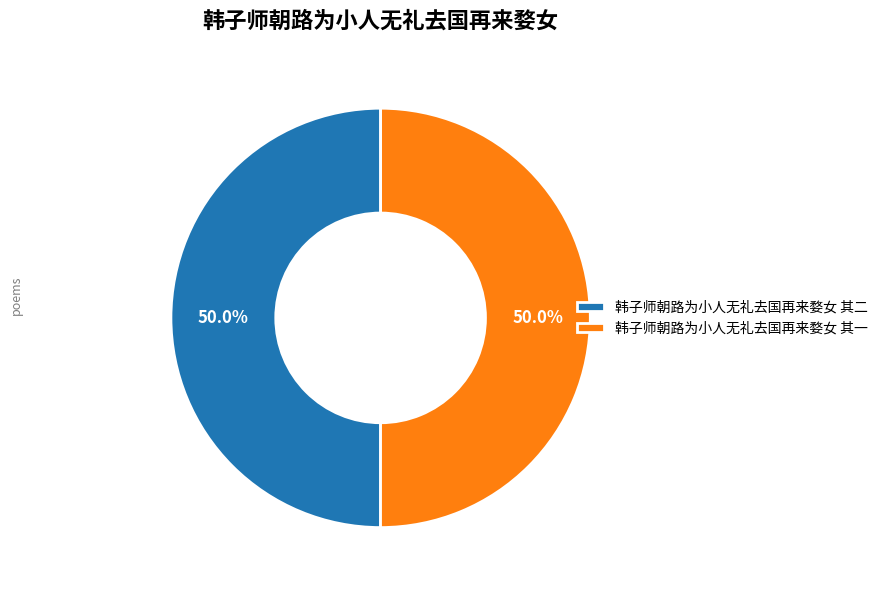

To the nearest percent, what portion does 韩子师朝路为小人无礼去国再来婺女 其一 represent?

50%